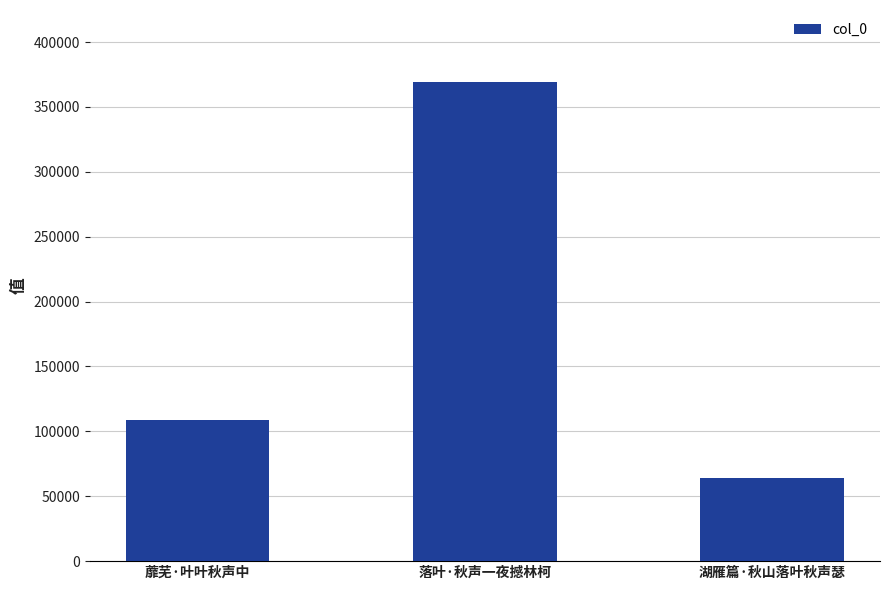

What is the maximum value shown in the chart?

369300